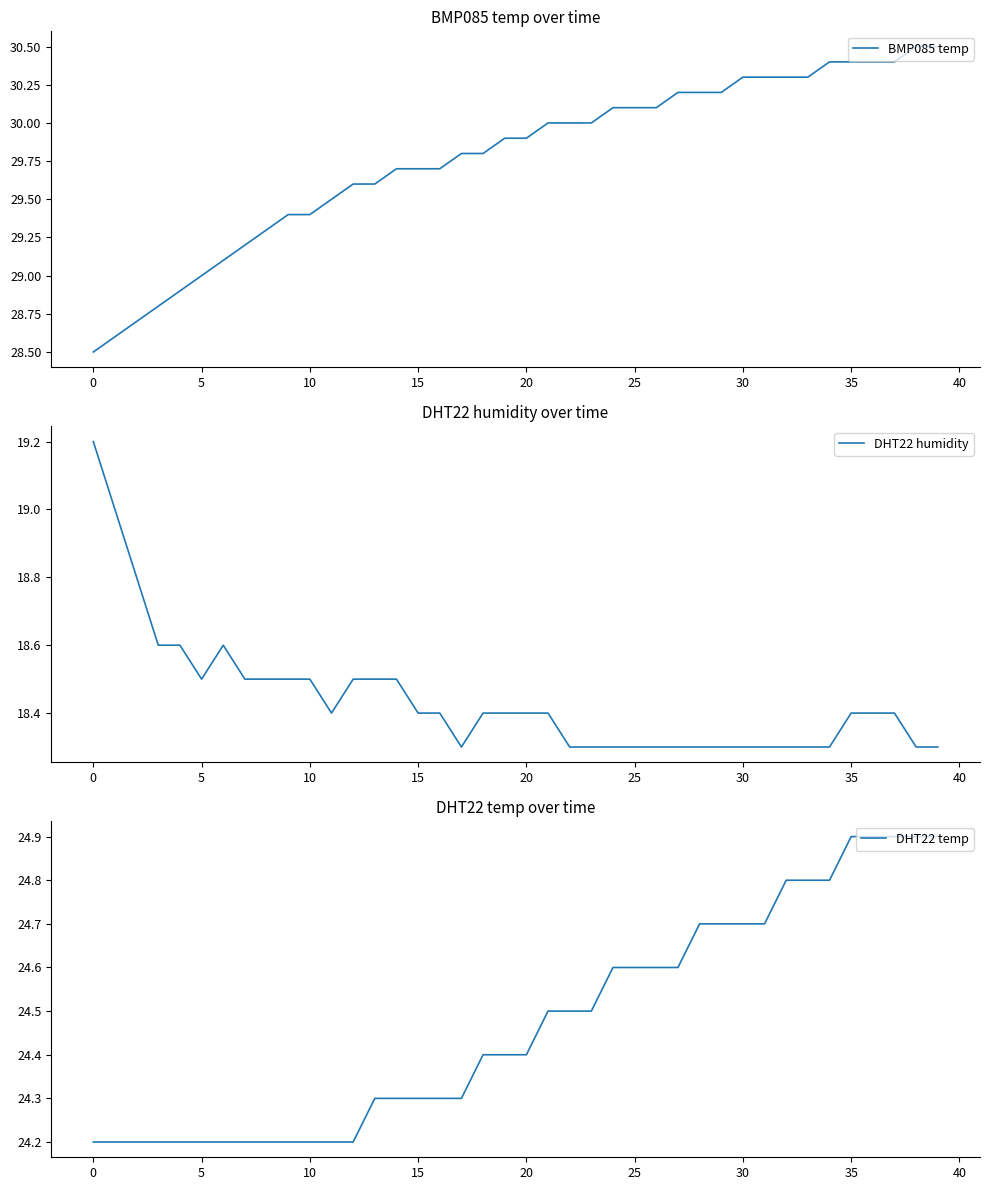

At which label is BMP085 temp closest to 29?

5